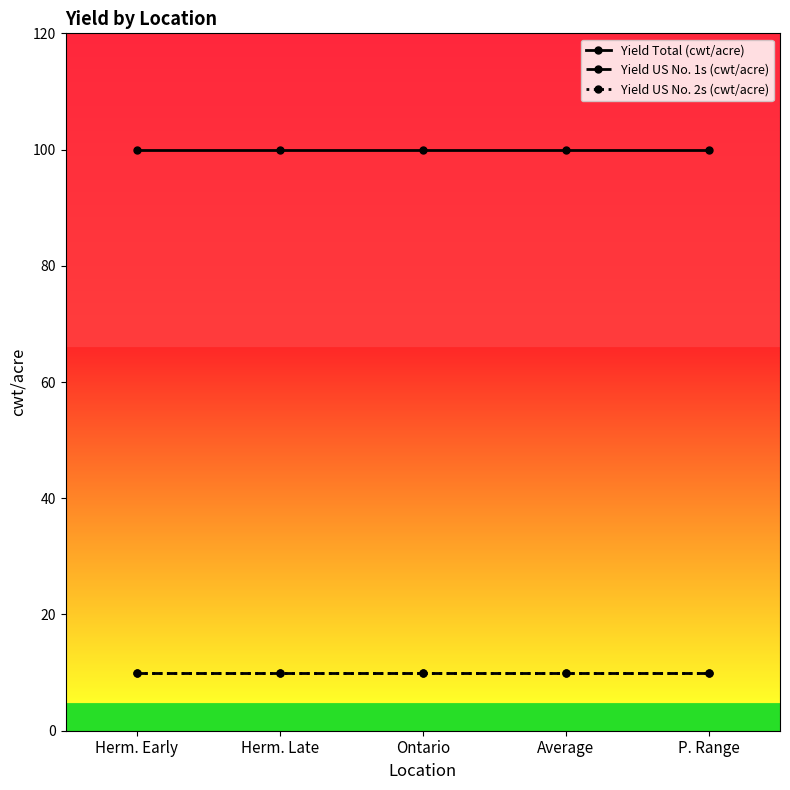

What is the minimum value shown in the chart?

10